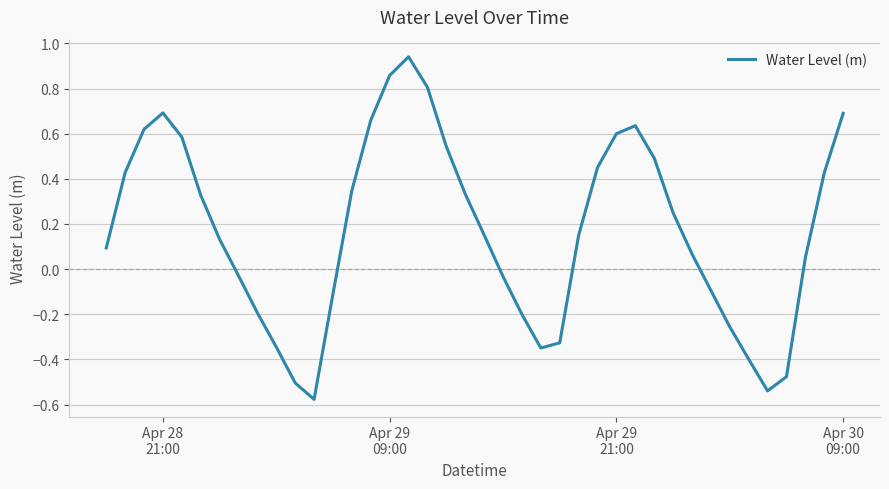

What is the difference between the maximum and minimum values?

1.5